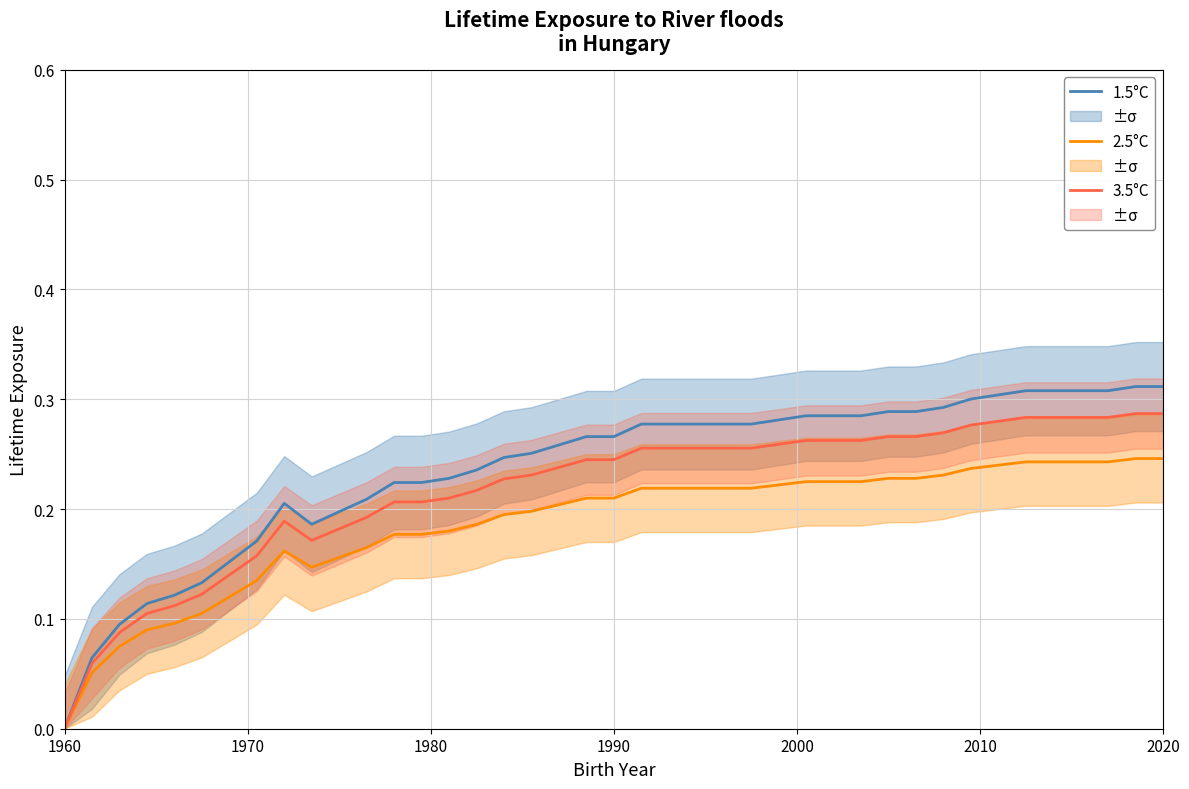

What is the average value of the 3.5°C series?

0.2